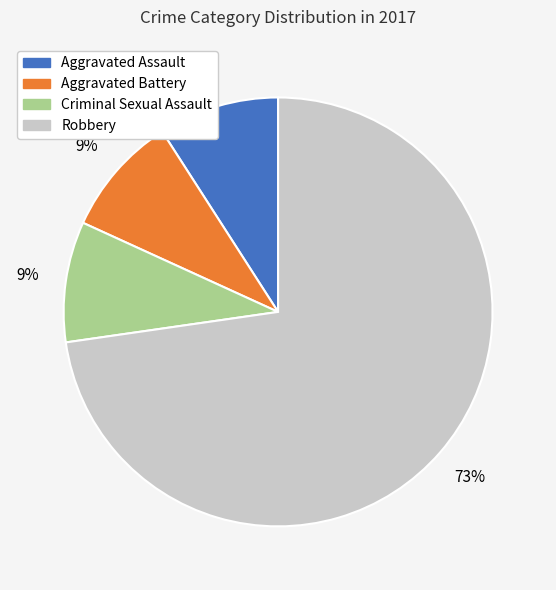

What is the ratio of the value at Aggravated Assault to the value at Criminal Sexual Assault?

1.0